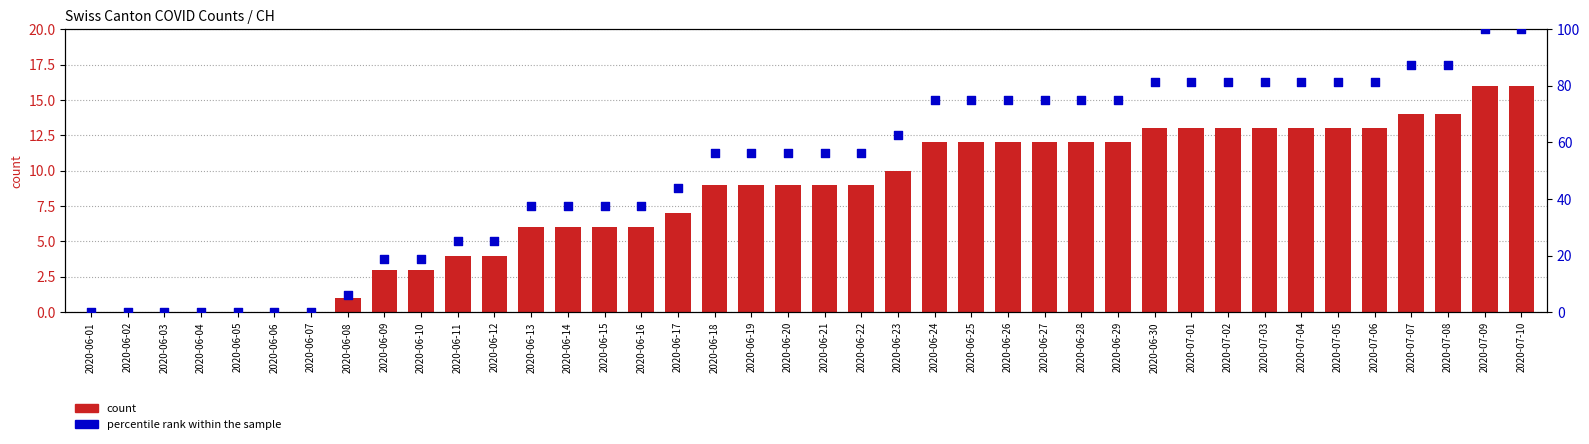

At how many categories does at least one series exceed 44?

23